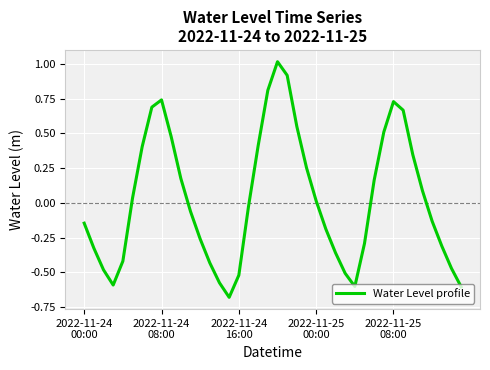

What is the greatest value displayed?

1.0